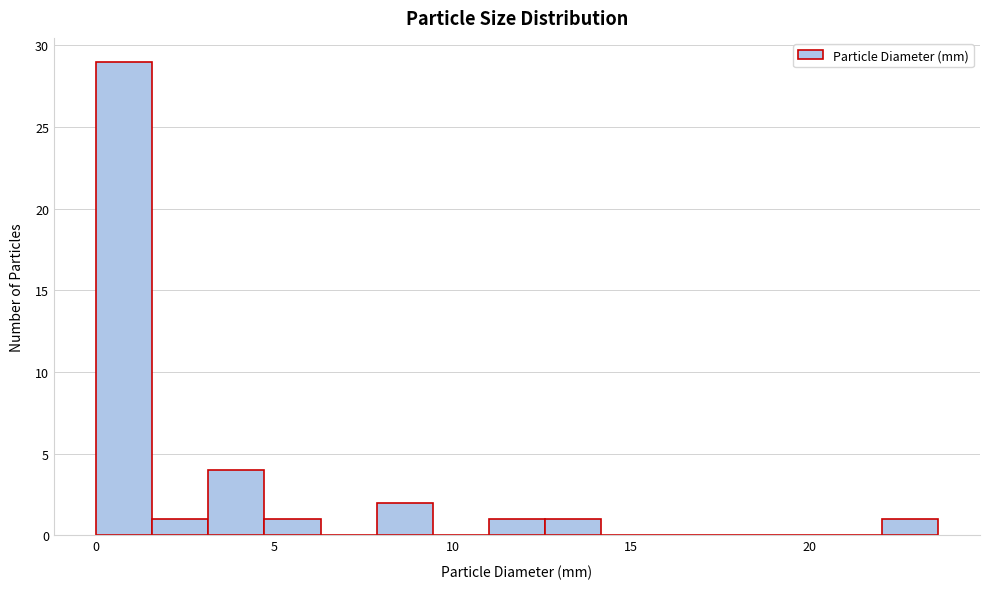

Around what value on the x-axis is the tallest bar? Give the approximate position of its centre, as read against the axis.

1.0